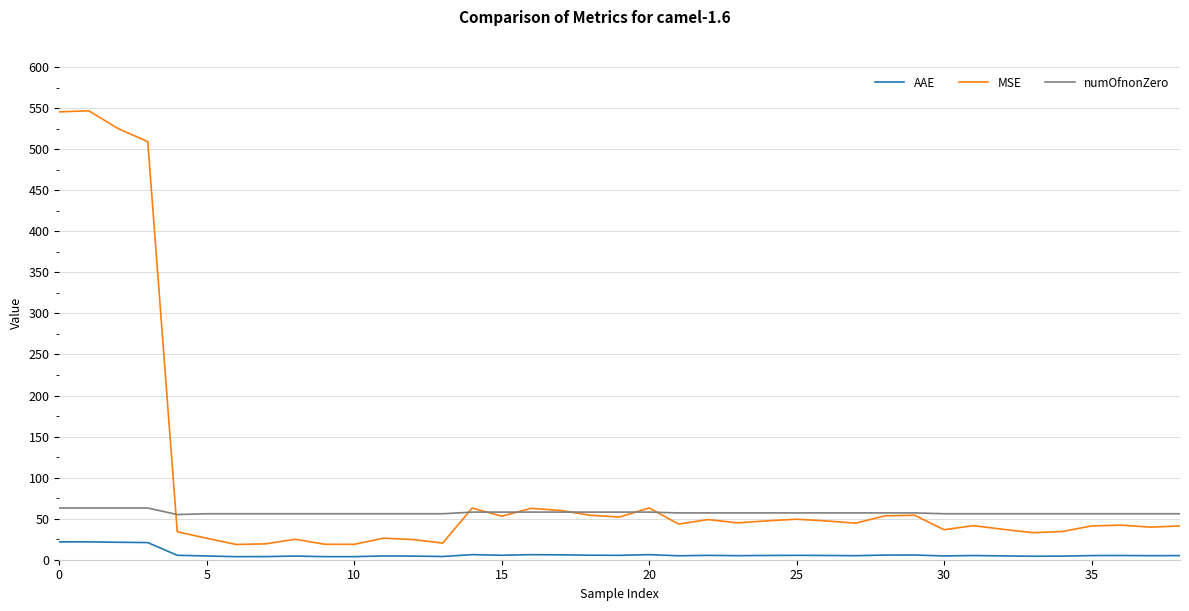

List the series in order of their overall mean, lowest first.

AAE, numOfnonZero, MSE